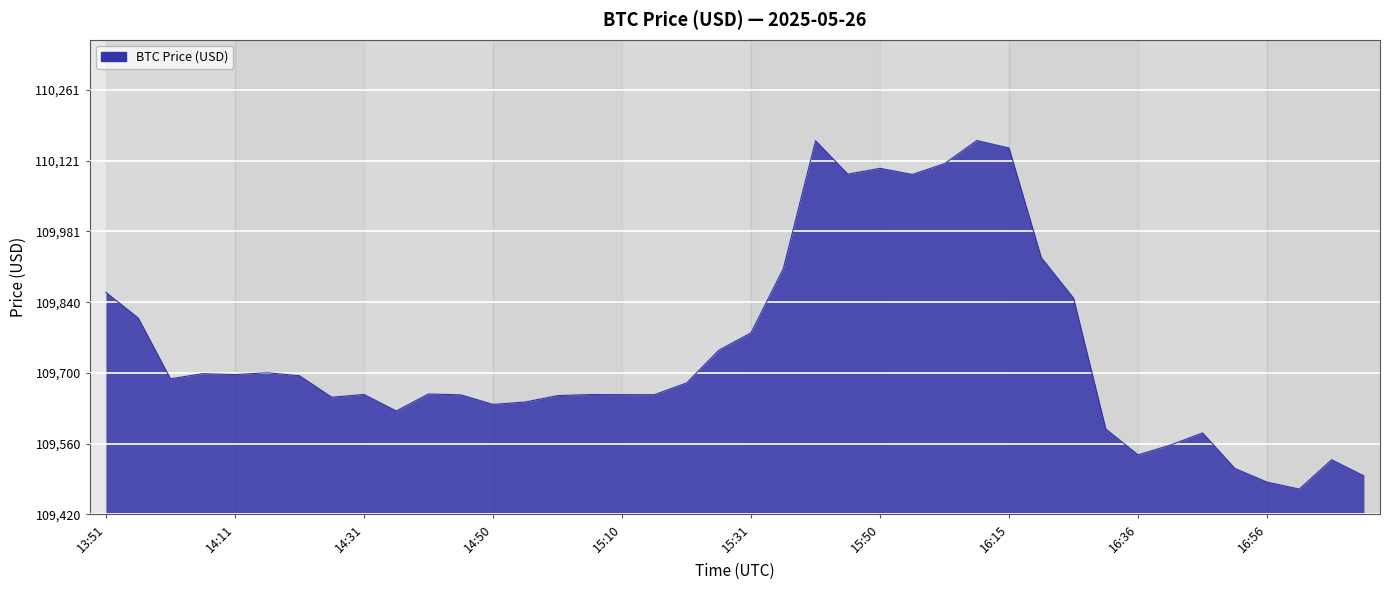

What is the difference between the maximum and minimum values?

691.5